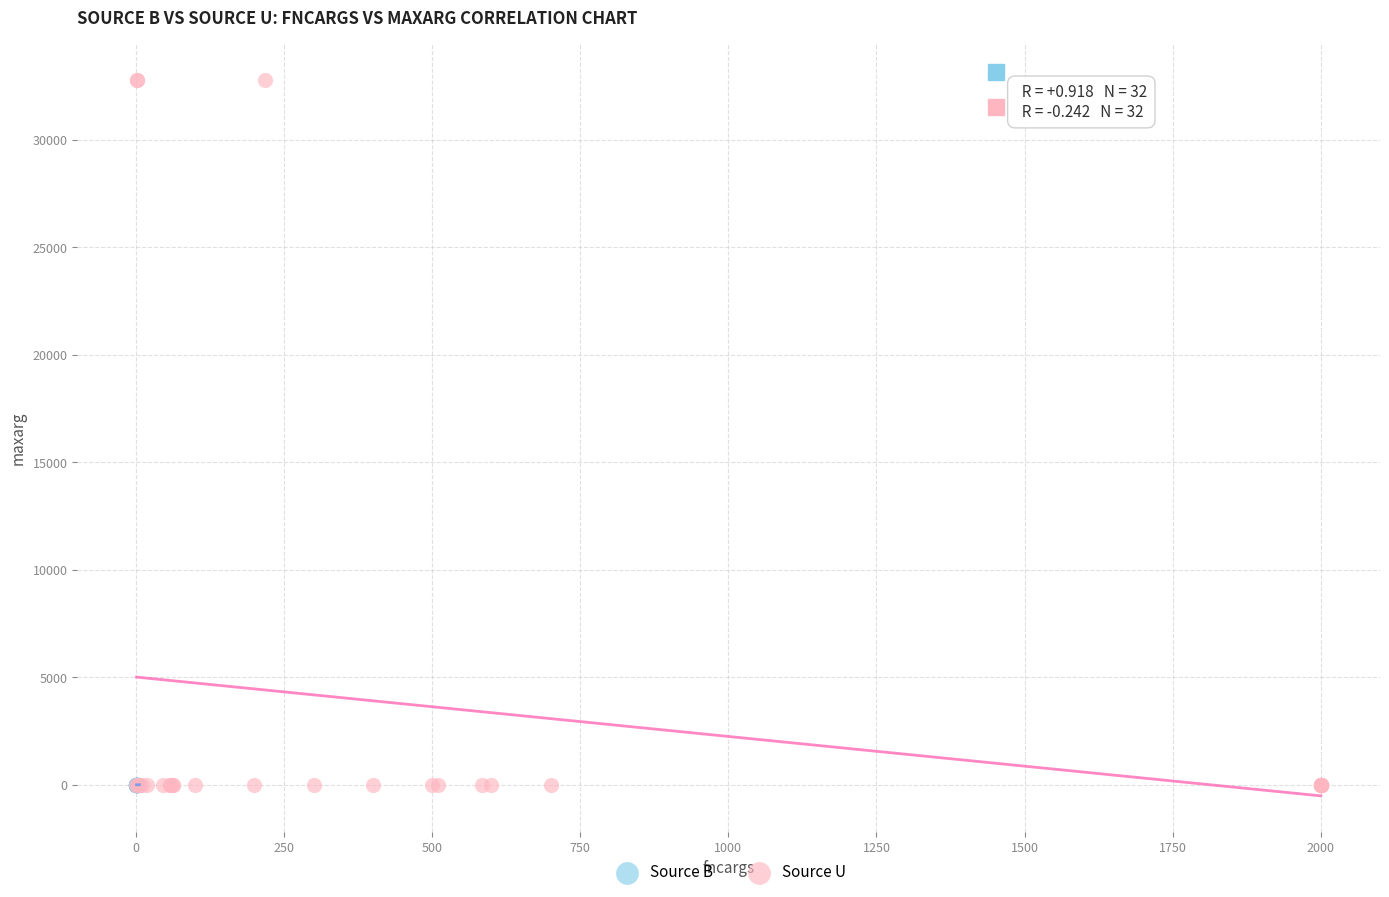

Which series contains the highest Y value?

Source U